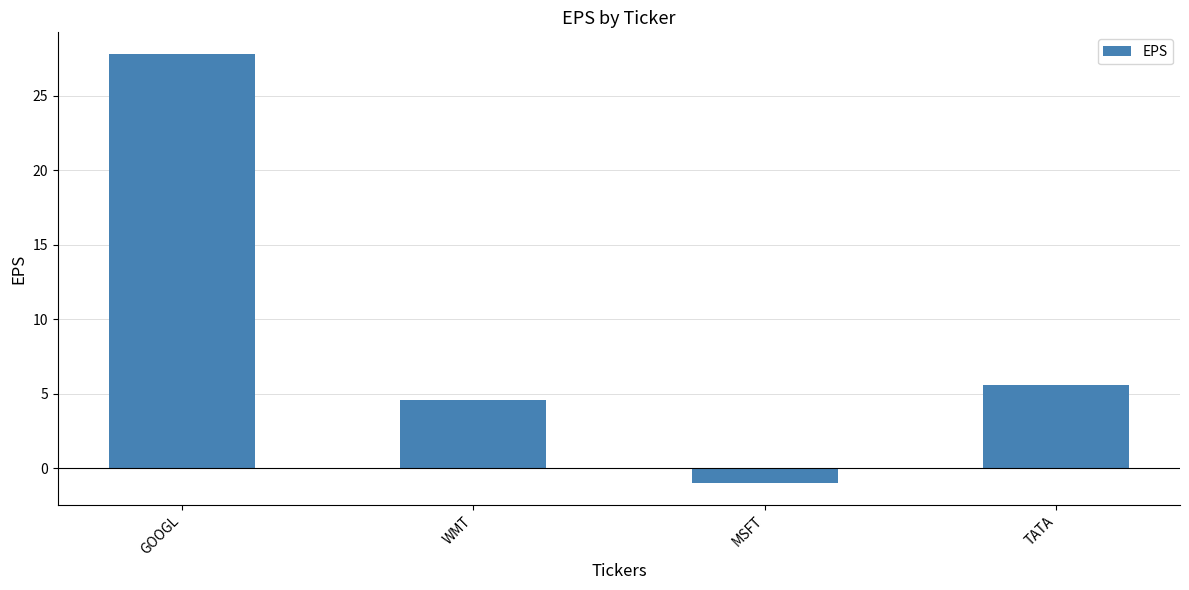

Approximately how many times larger is the value at GOOGL compared to WMT?

6.0